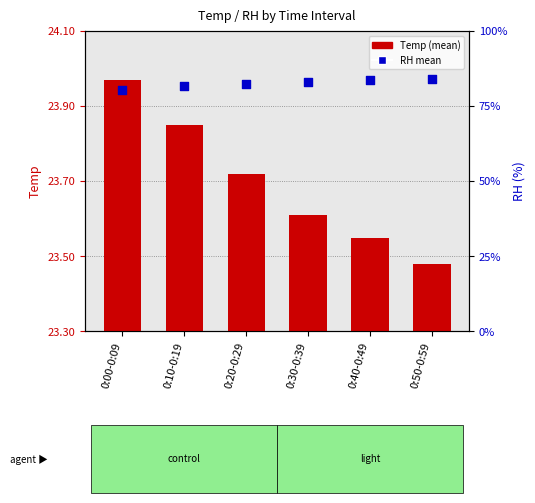

Which series has the largest Y range (max minus min)?

RH